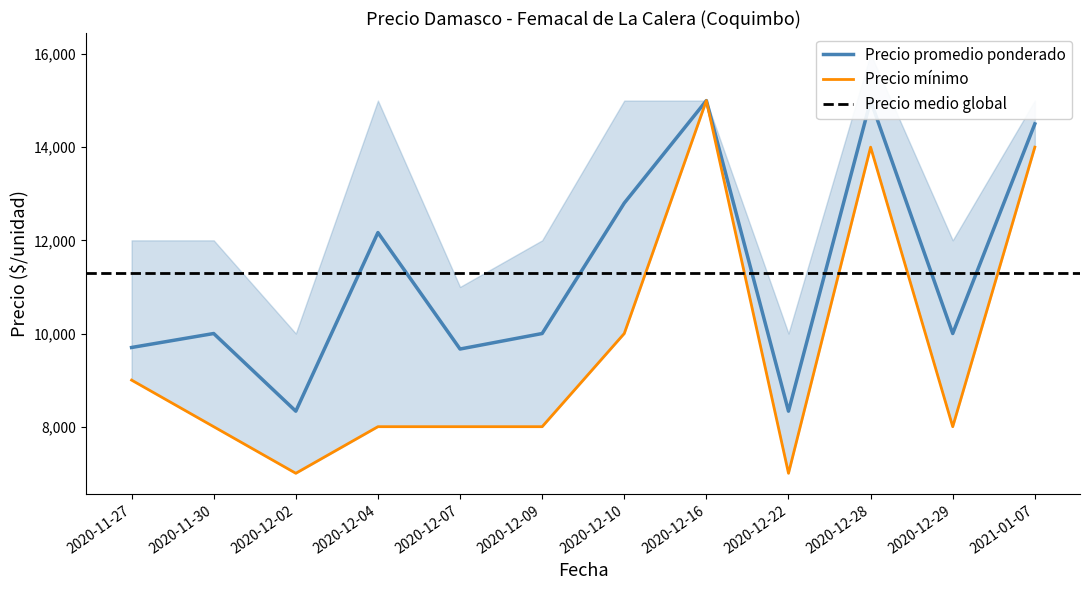

Where is the first local maximum for Precio promedio ponderado?

2020-11-30